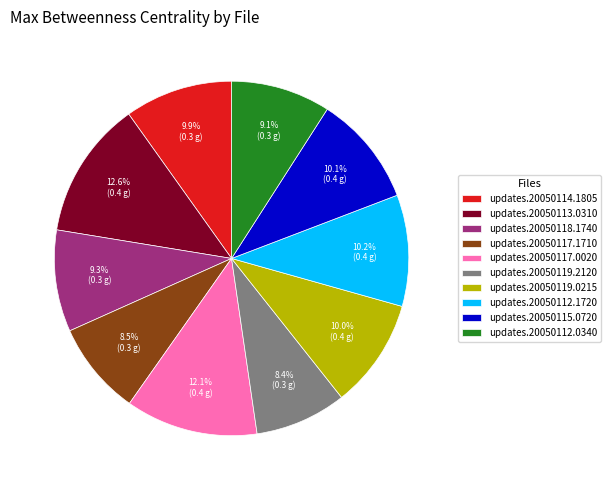

Is there a majority slice in this chart?

No